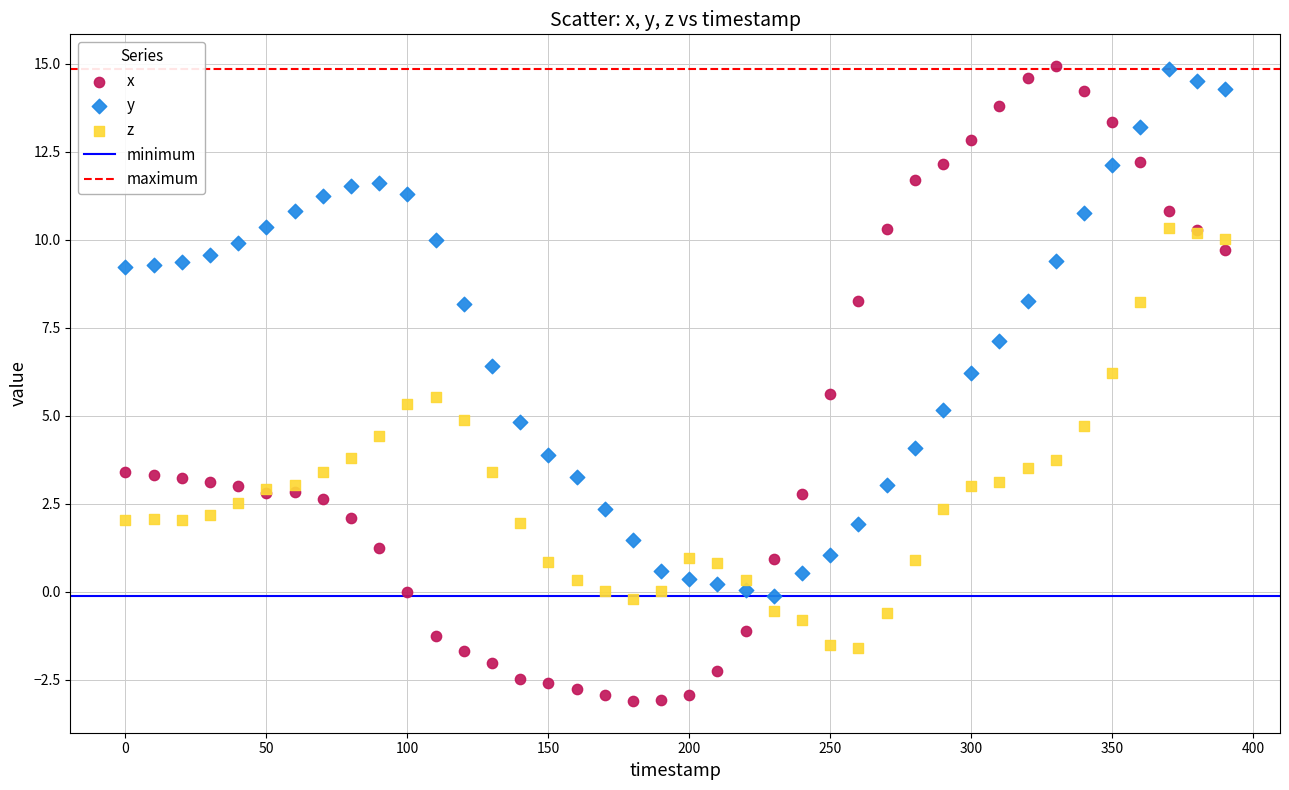

Which series has the widest spread of Y values?

x